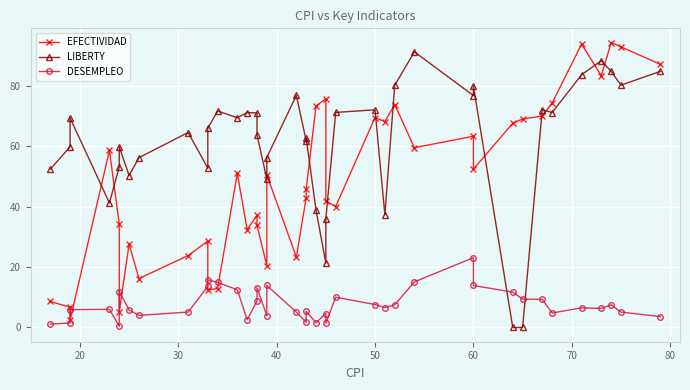

Reading left to right, list all the values displayed in this chart.

EFECTIVIDAD: 8.6	6.7	2.4	58.6	34.3	5.2	27.6	16.2	23.8	28.6	12.4	12.9	51.0	32.4	37.1	33.8	20.5	50.5	23.3	42.9	45.7	73.3	75.7	41.9	40.0	69.5	68.1	73.8	59.5	63.3	52.4	67.6	69.0	70.0	74.3	93.8	83.3	94.3	92.9	87.1
LIBERTY: 52.4	59.8	69.3	41.2	53.2	59.8	50.3	56.2	64.5	52.7	65.9	71.7	69.4	71.1	71.0	63.8	49.2	56.3	76.8	61.8	62.7	38.9	21.3	36.1	71.2	72.0	37.3	80.2	91.2	76.8	79.9	0.0	0.0	72.1	71.1	83.7	88.3	84.8	80.2	84.8
DESEMPLEO: 1.1	1.5	5.9	6.0	0.4	11.9	5.8	4.0	5.1	13.6	15.8	14.9	12.5	2.6	8.7	13.2	3.9	13.9	5.1	1.7	5.3	1.6	4.6	1.4	10.0	7.6	6.6	7.5	15.1	23.1	13.9	11.7	9.4	9.3	4.8	6.5	6.3	7.5	5.1	3.6